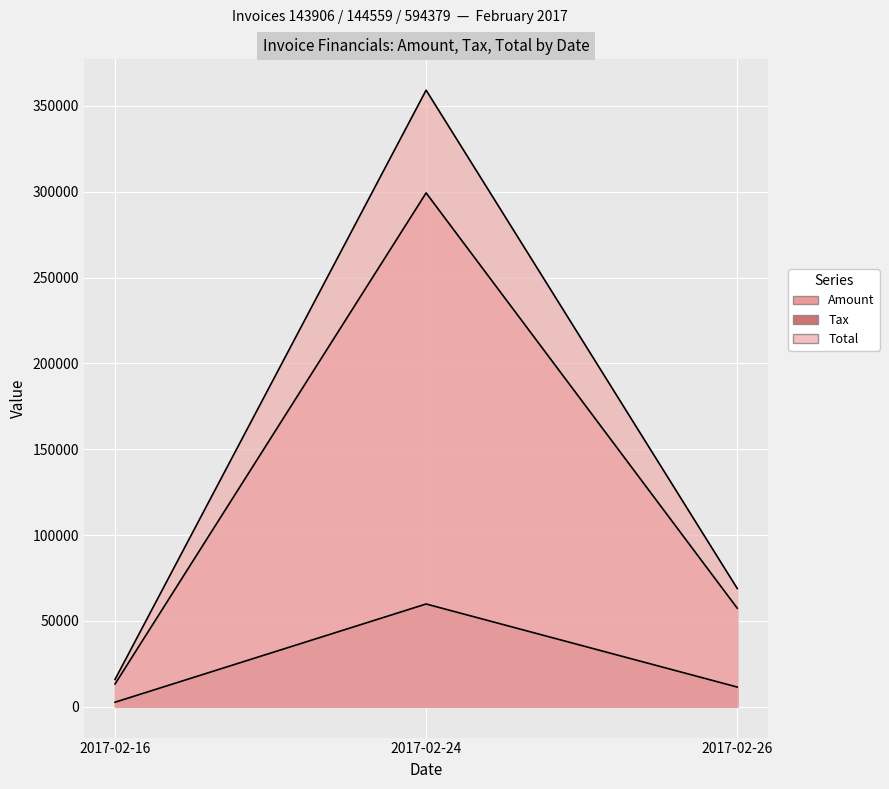

What is the difference between the highest and lowest values at 2017-02-26?

57451.0